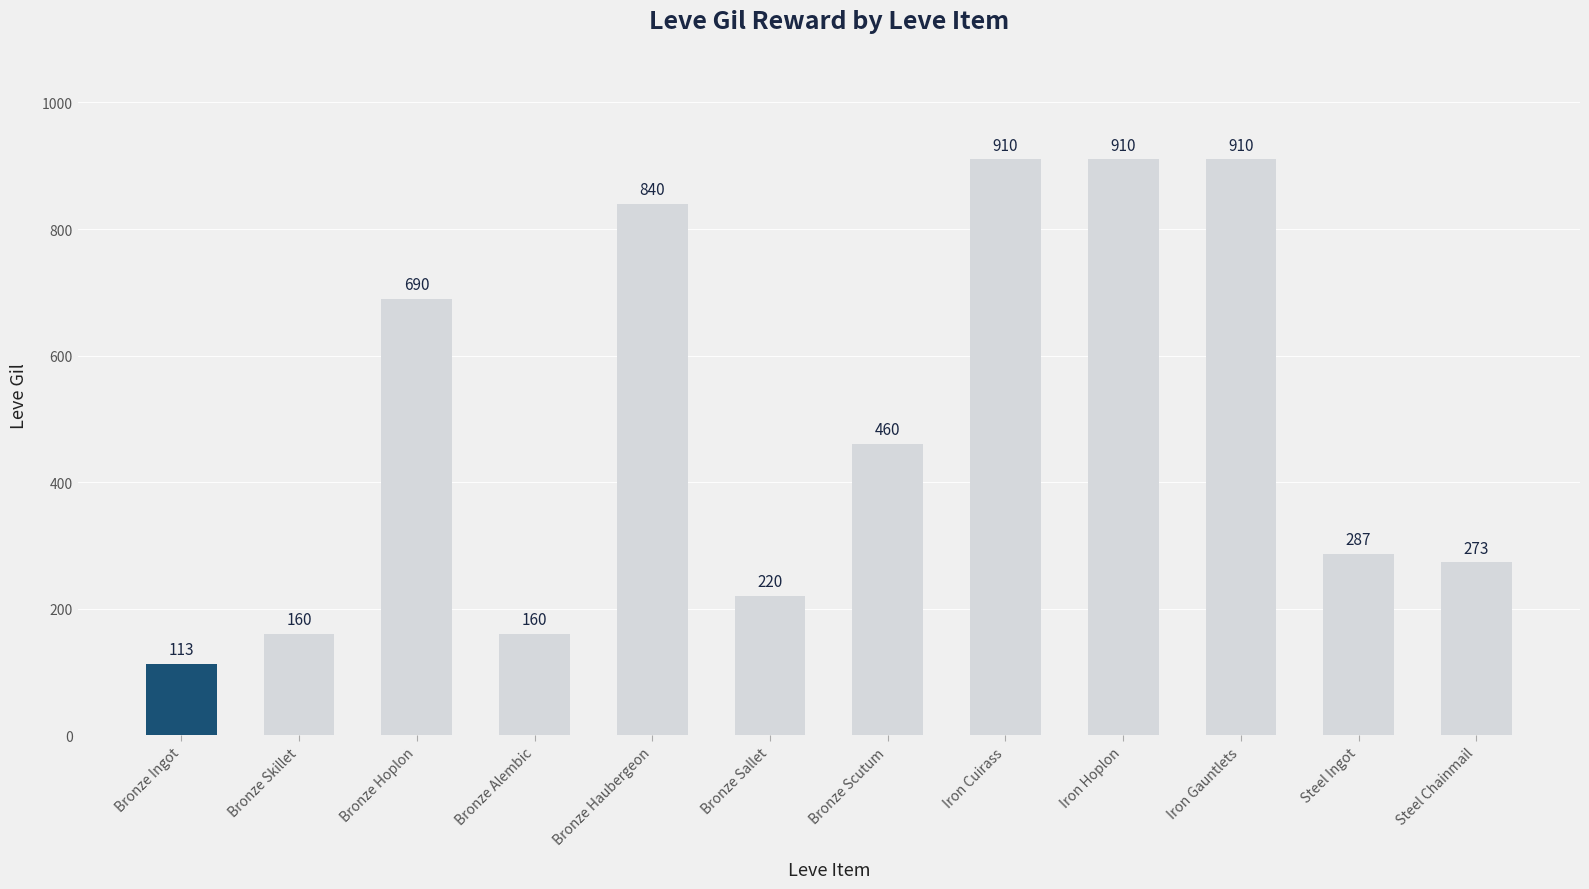

How many categories are shown in the chart?

12